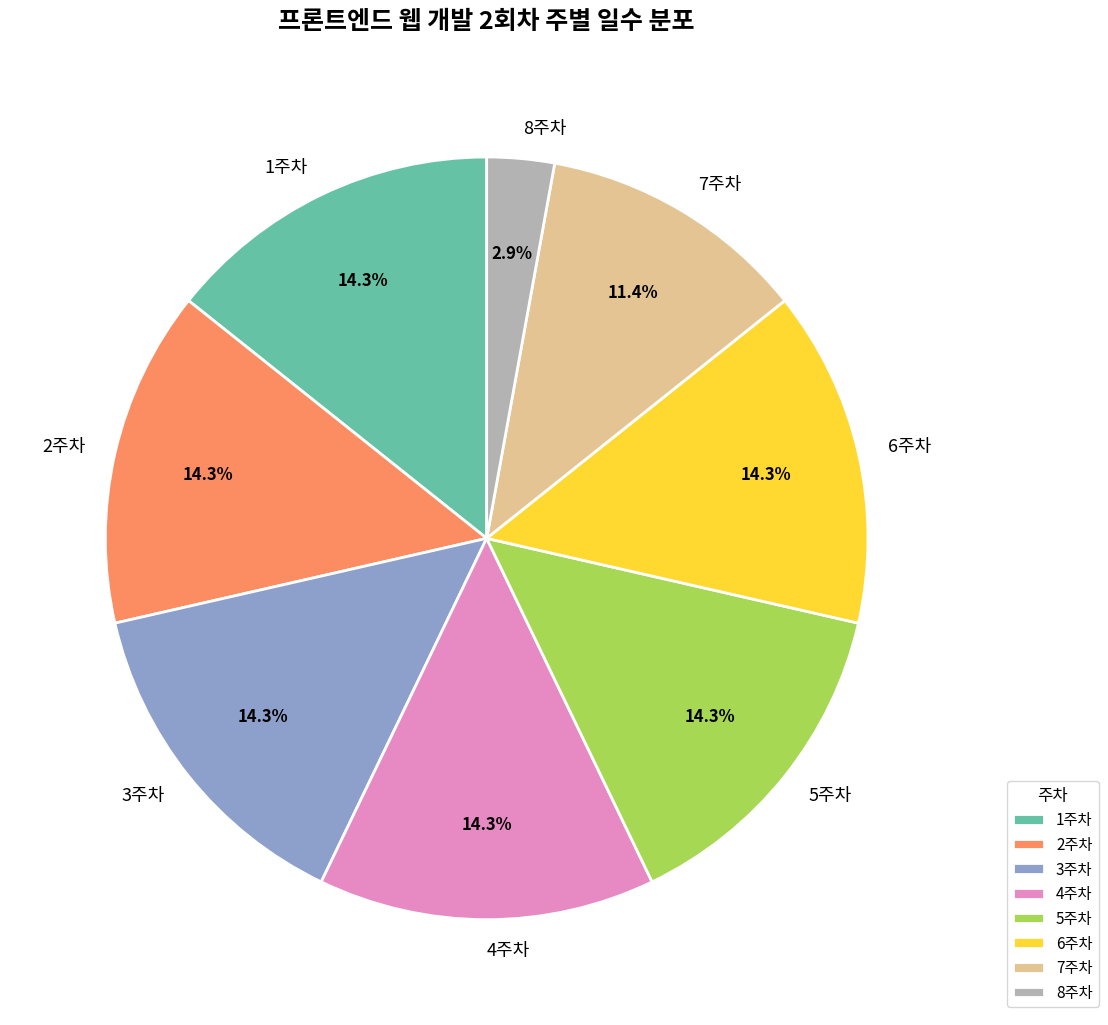

Does any single category account for the majority?

No